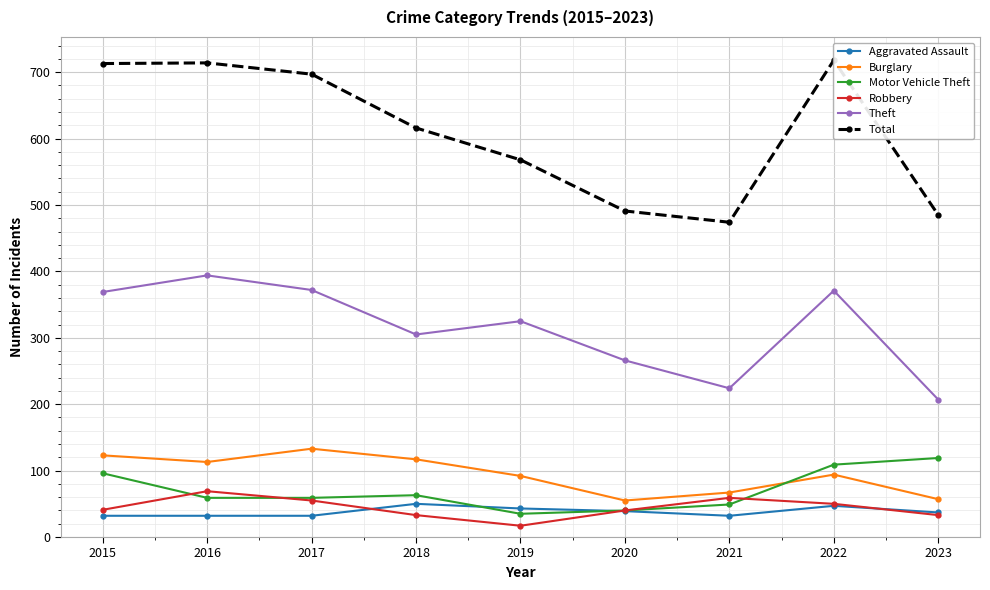

Which has a higher value, 2016 or 2021?

2016